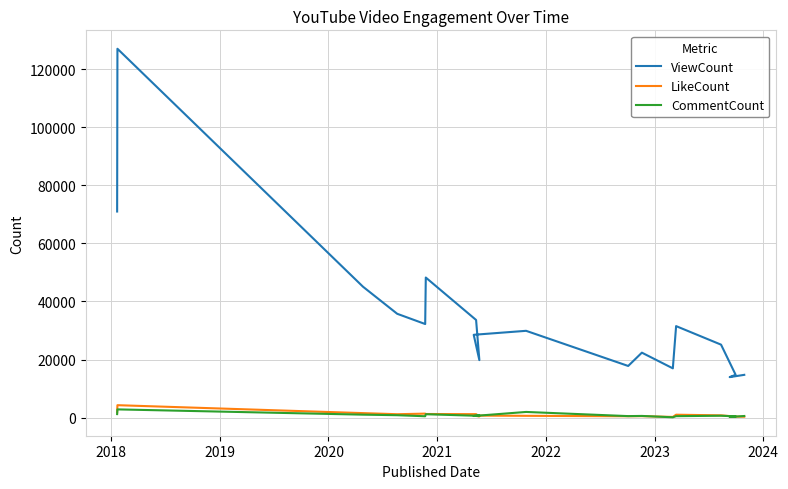

True or false: CommentCount and ViewCount intersect in this chart.

False